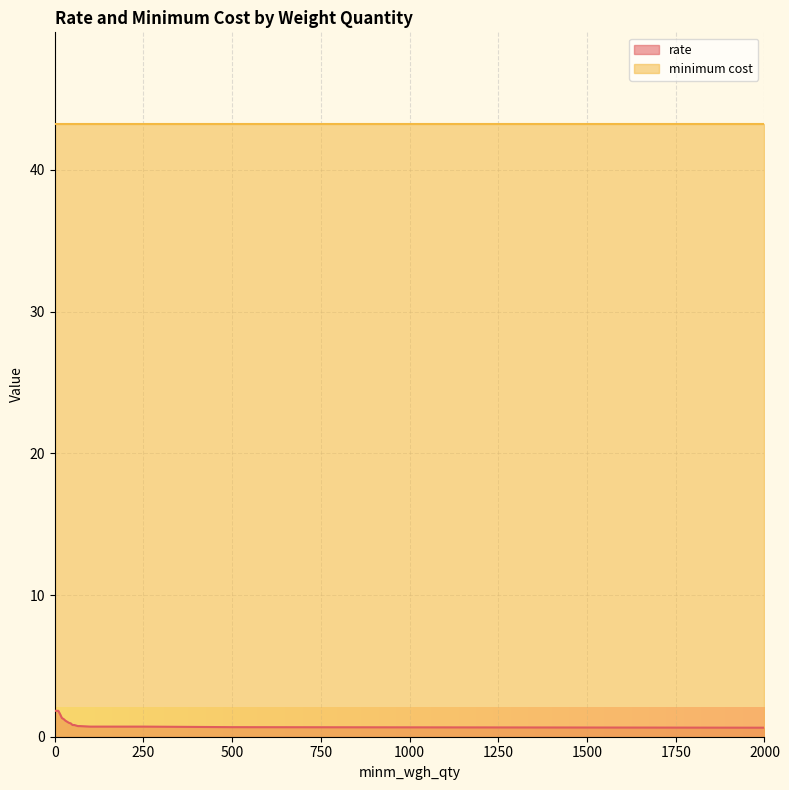

What is the value of the 4th point from the left?

1.6